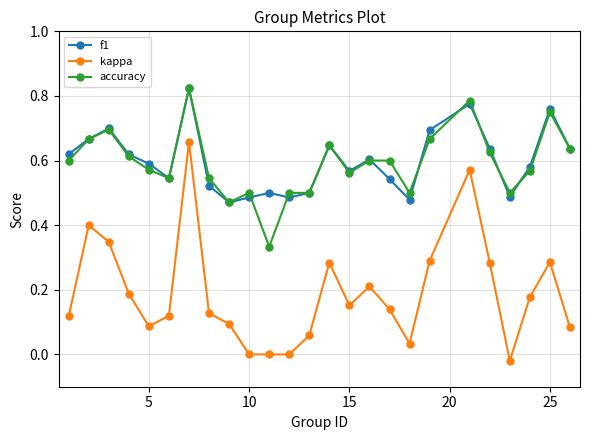

Is this an area chart (filled region under the line)?

No